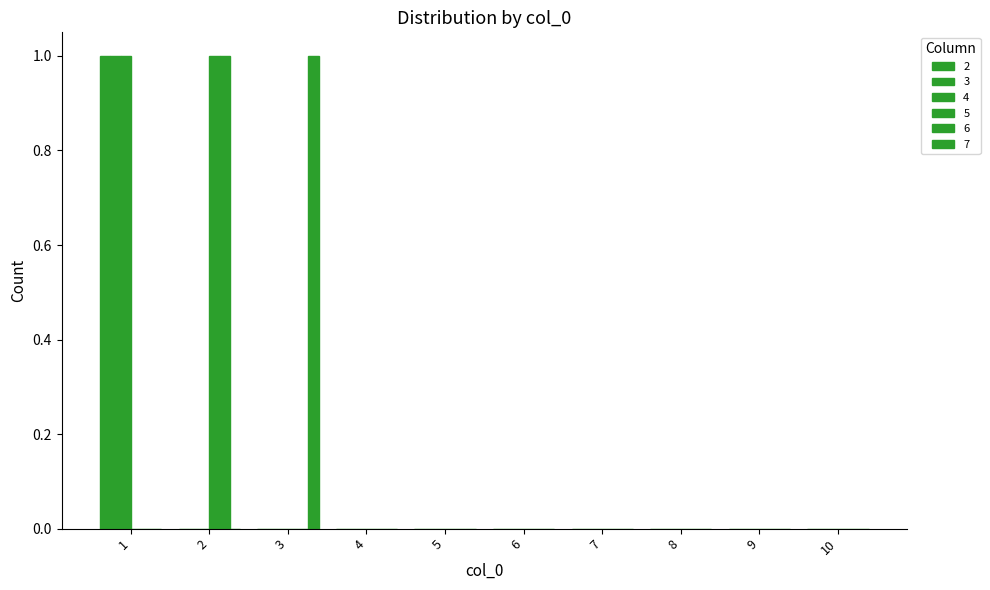

How many groups of bars are there?

10